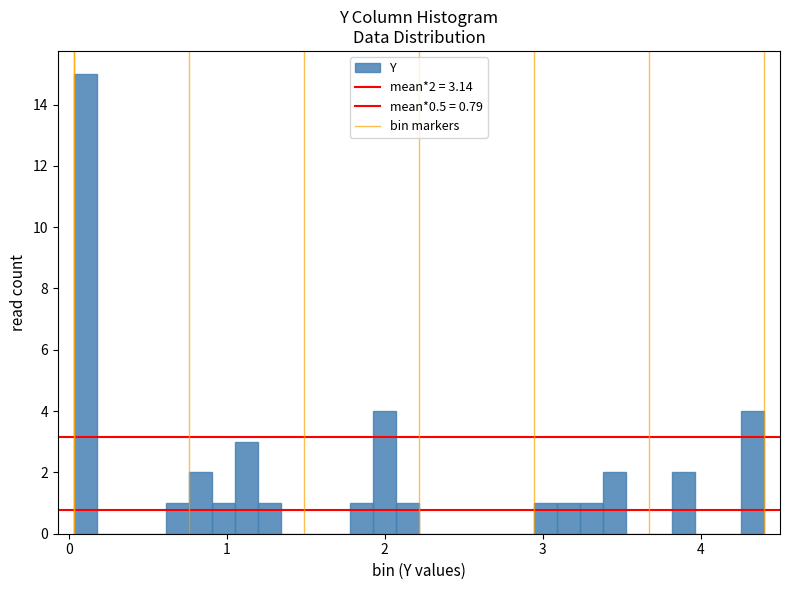

Read against the x-axis, roughly where is the centre of the tallest bar?

0.1